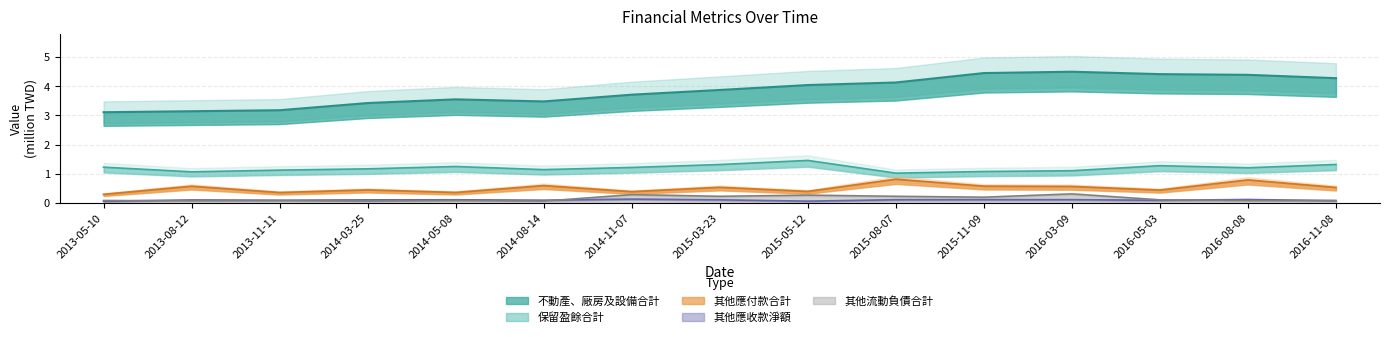

Reading left to right, transcribe all the data shown in this chart.

不動產、廠房及設備合計: 3.1	3.1	3.2	3.4	3.6	3.5	3.7	3.9	4.0	4.1	4.5	4.5	4.4	4.4	4.3
保留盈餘合計: 1.2	1.1	1.1	1.2	1.2	1.1	1.2	1.3	1.5	1.0	1.1	1.1	1.3	1.2	1.3
其他應付款合計: 0.3	0.6	0.4	0.4	0.4	0.6	0.4	0.5	0.4	0.8	0.6	0.6	0.4	0.8	0.5
其他應收款淨額: 0.1	0.1	0.1	0.1	0.1	0.1	0.1	0.1	0.1	0.1	0.1	0.1	0.1	0.1	0.1
其他流動負債合計: 0.1	0.1	0.1	0.1	0.1	0.1	0.3	0.2	0.3	0.2	0.2	0.3	0.1	0.1	0.1